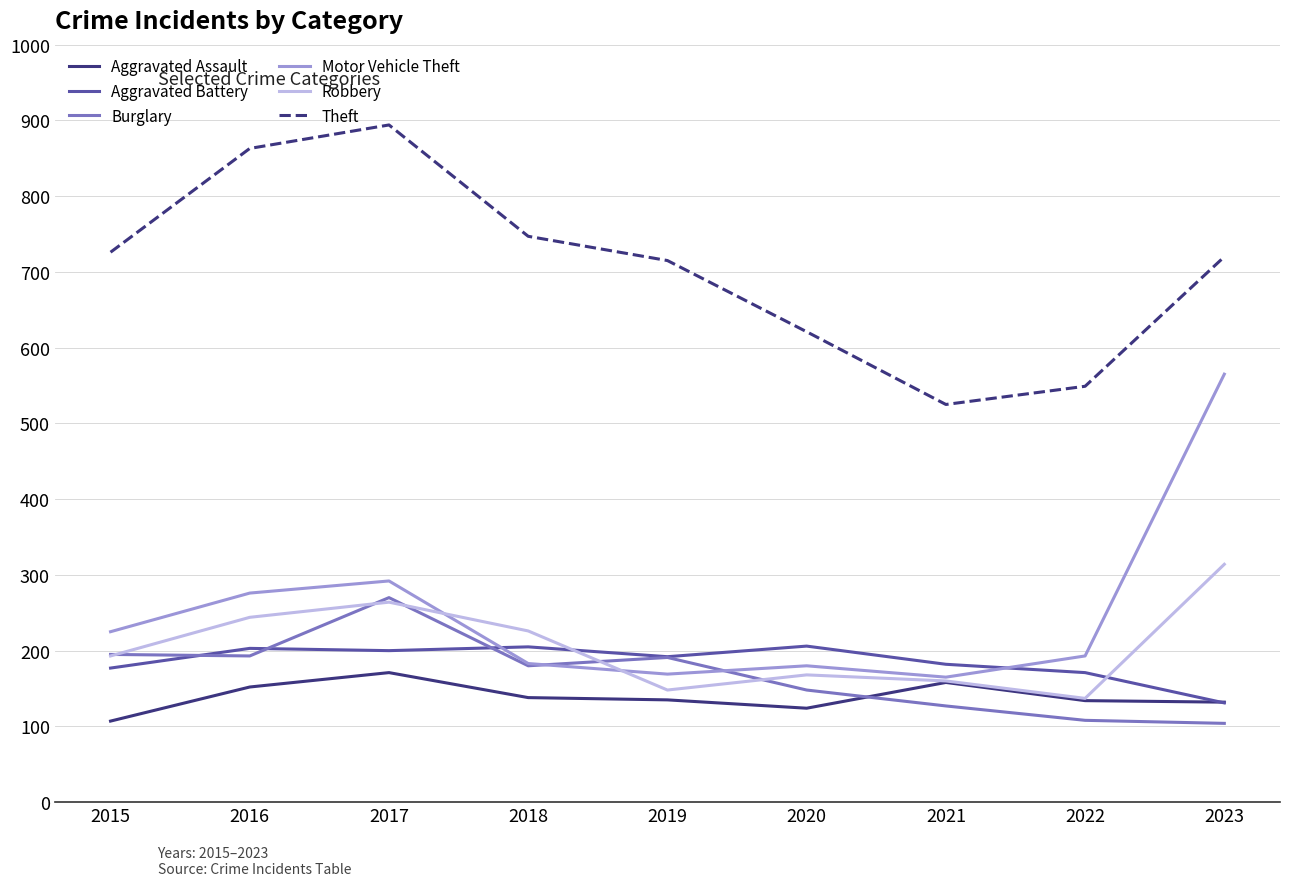

True or false: Burglary and Robbery cross at least once.

True